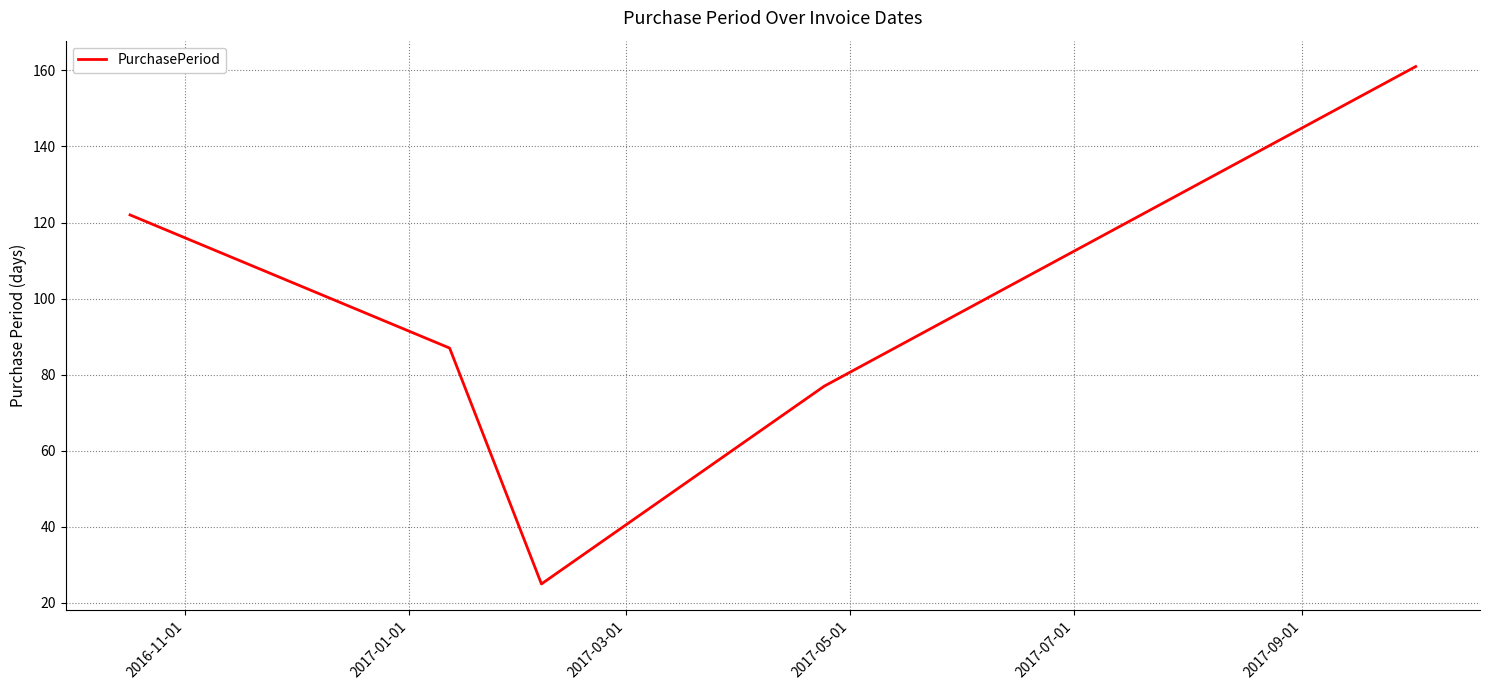

What is the minimum value shown in the chart?

25